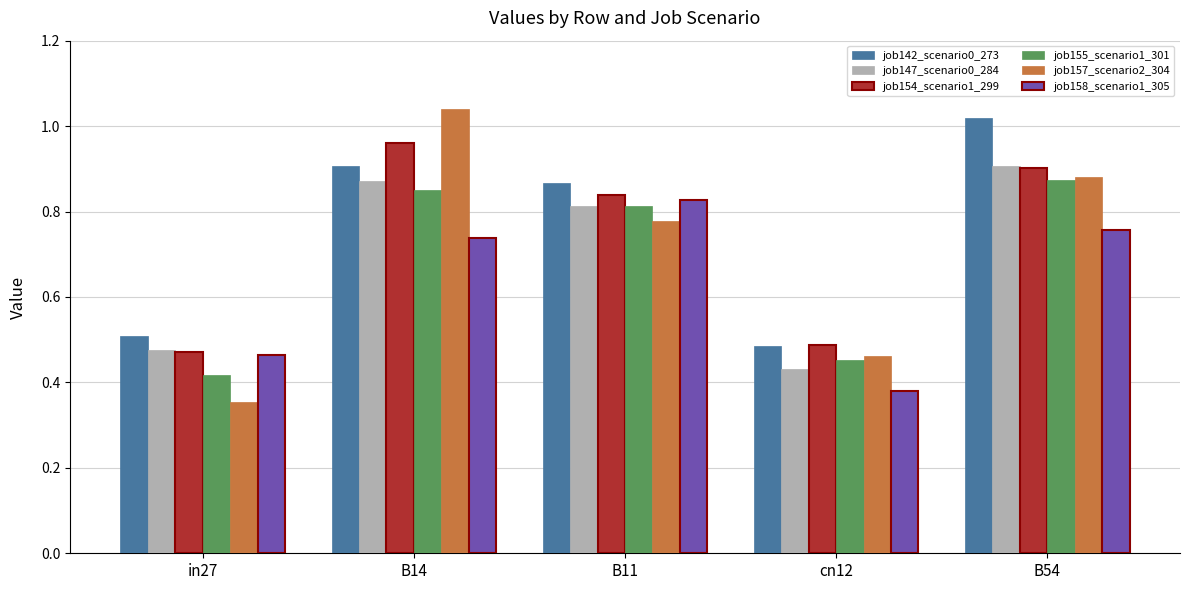

What is the spread (max minus min) of values at B54?

0.3